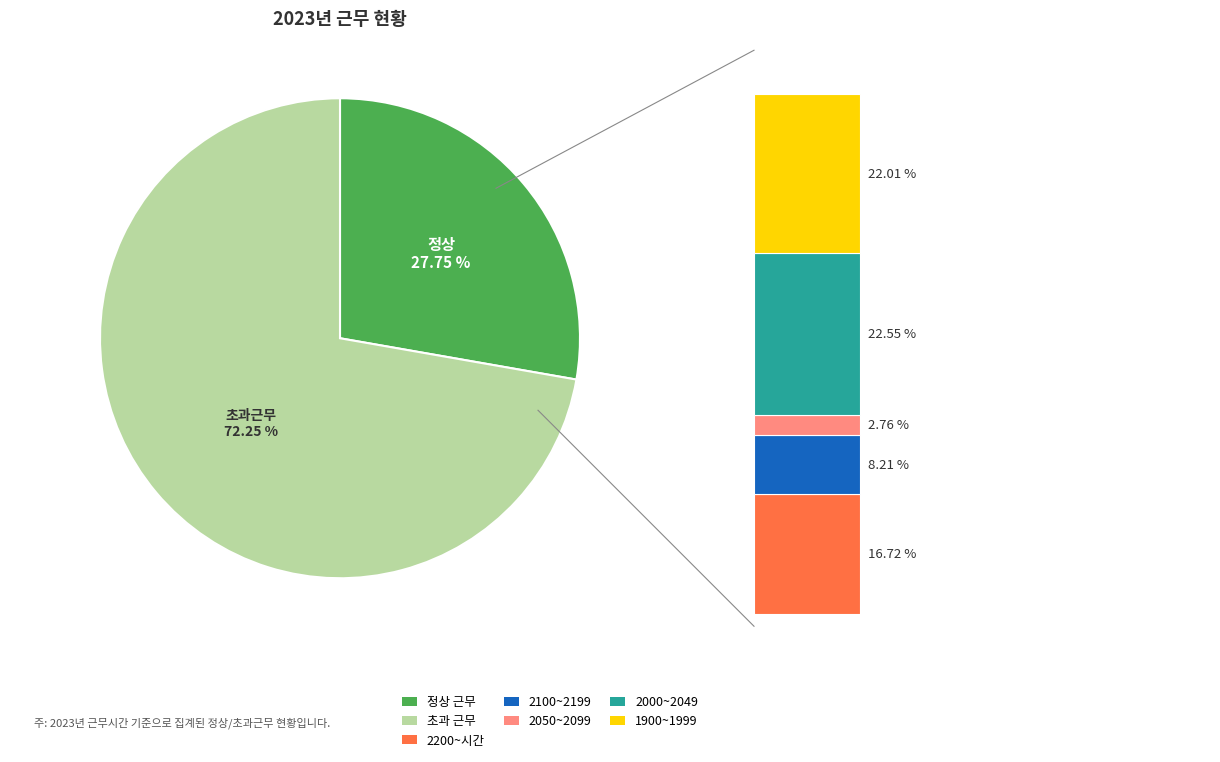

Which slice is the largest?

초과근무